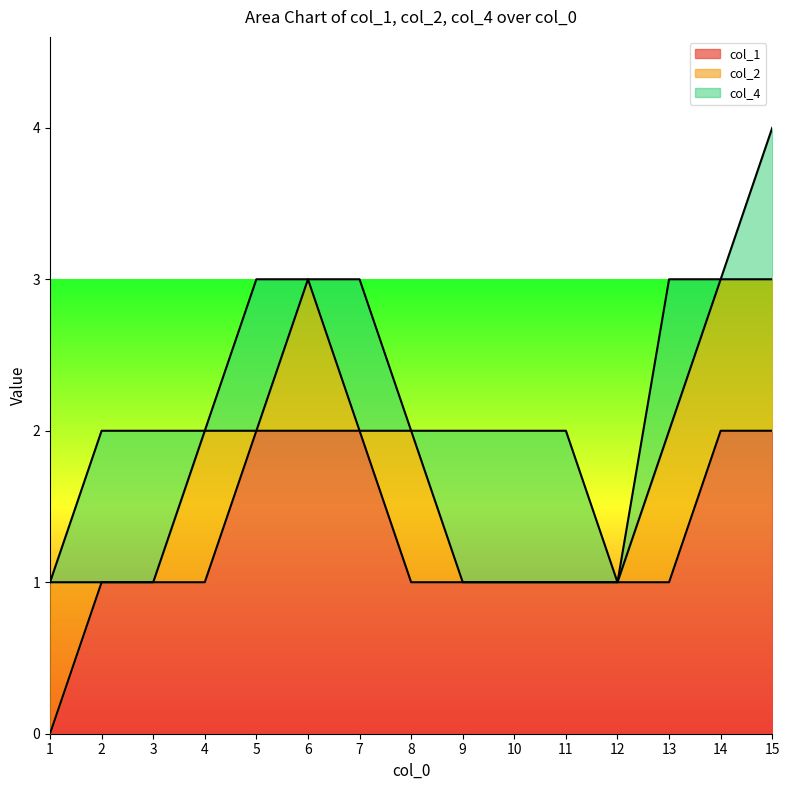

The value of col_1 at 9 is 1. True or false?

True